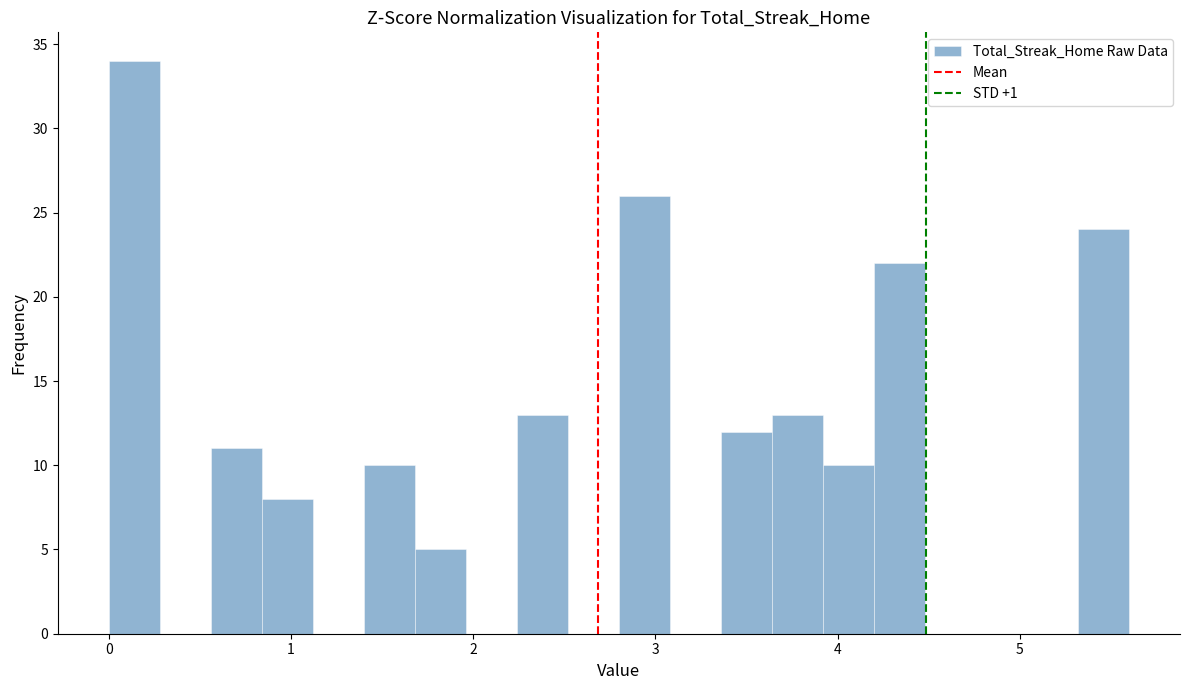

Read against the x-axis, roughly where is the centre of the tallest bar?

0.1